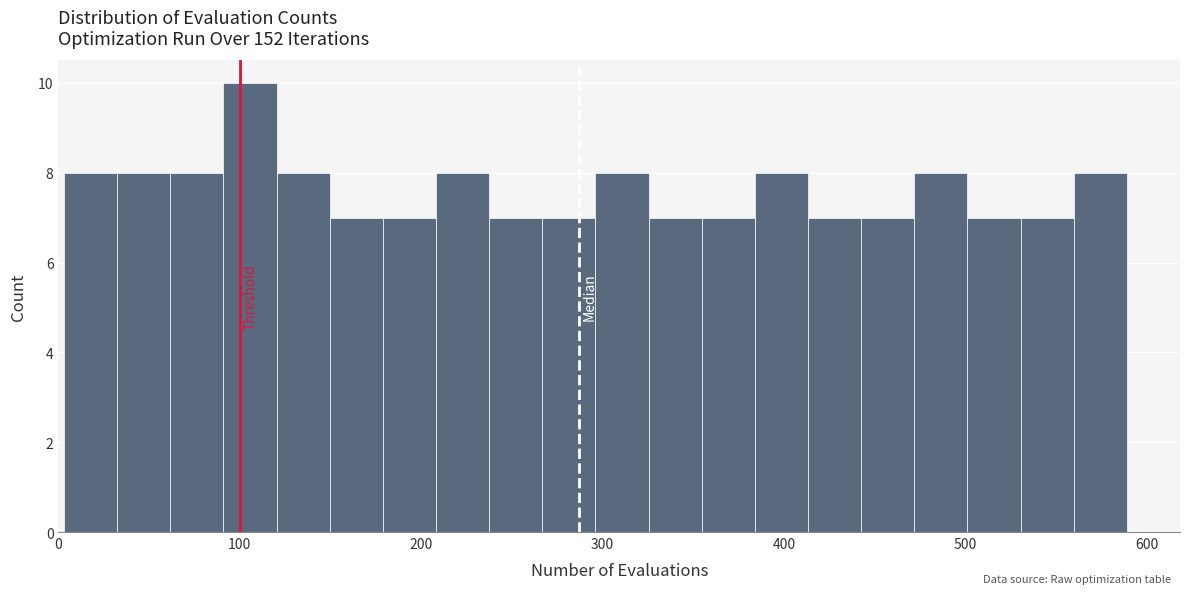

Read against the x-axis, roughly where is the centre of the tallest bar?

110